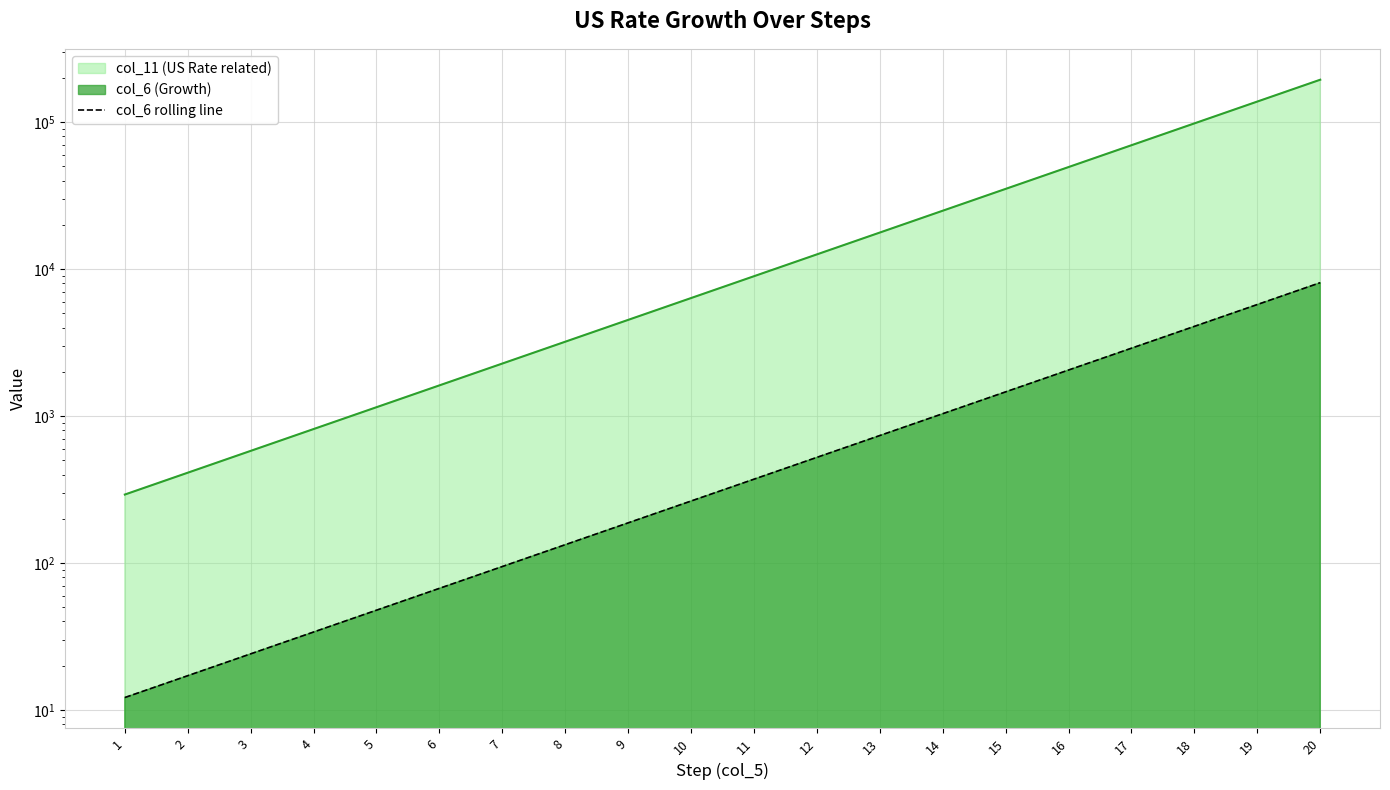

Is it true that the value at 18 is 6415.7?

False